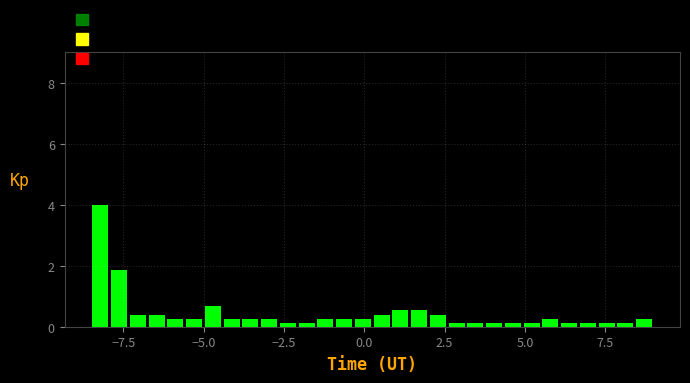

Read against the x-axis, roughly where is the centre of the tallest bar?

-8.0